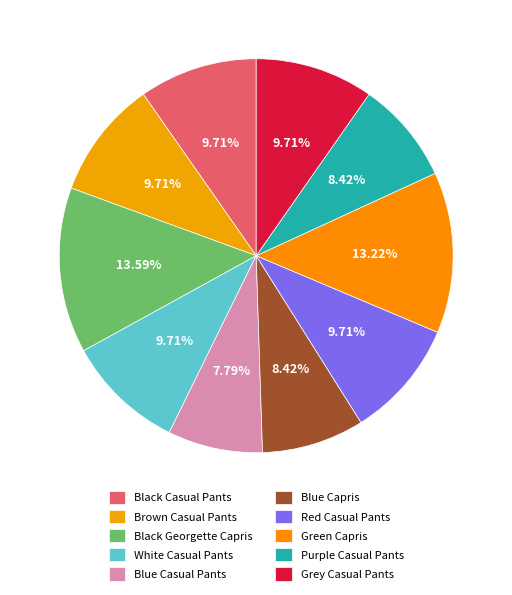

Rank the categories by value from lowest to highest.

Blue Casual Pants, Blue Capris, Purple Casual Pants, White Casual Pants, Black Casual Pants, Red Casual Pants, Brown Casual Pants, Grey Casual Pants, Green Capris, Black Georgette Capris